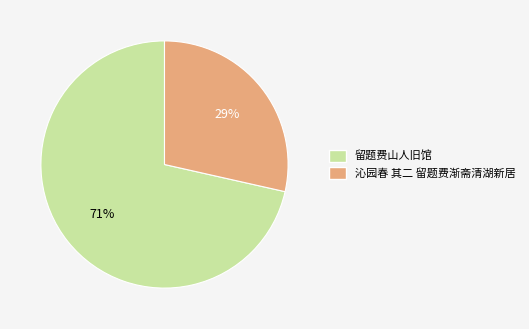

To the nearest percent, what percentage of the pie is 沁园春 其二 留题费渐斋清湖新居?

29%